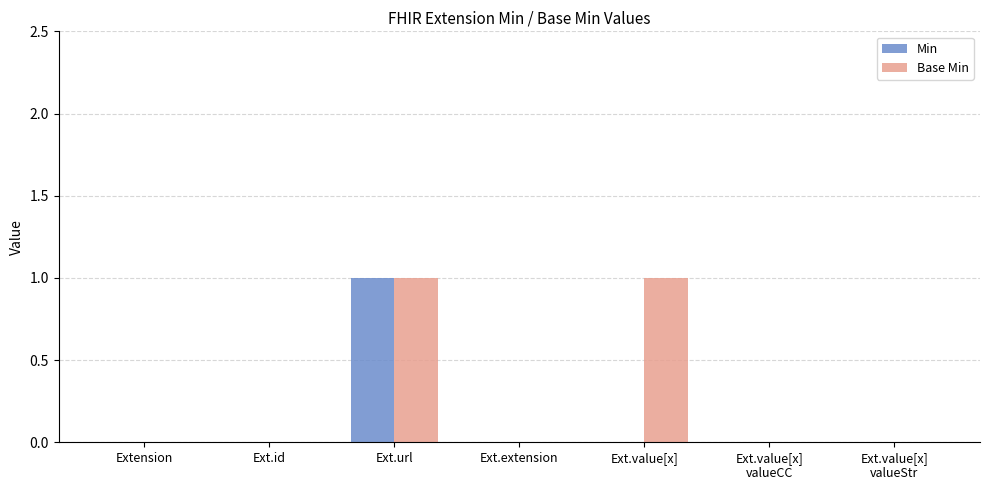

Are the bars grouped side by side (vs. stacked)?

Yes